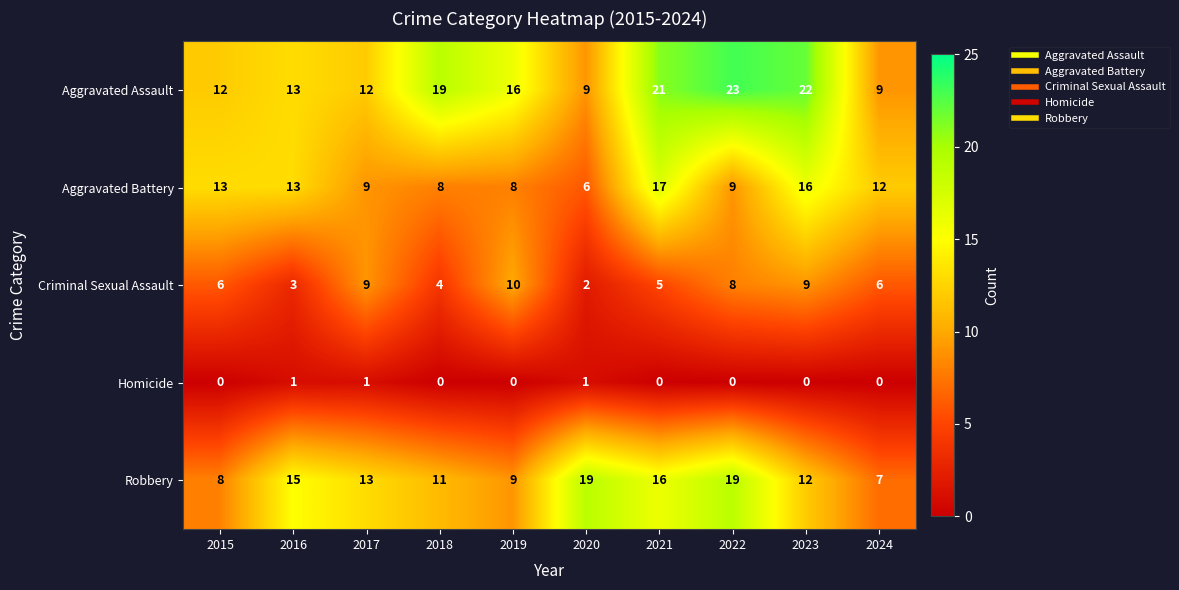

At how many categories does at least one series exceed 5?

10